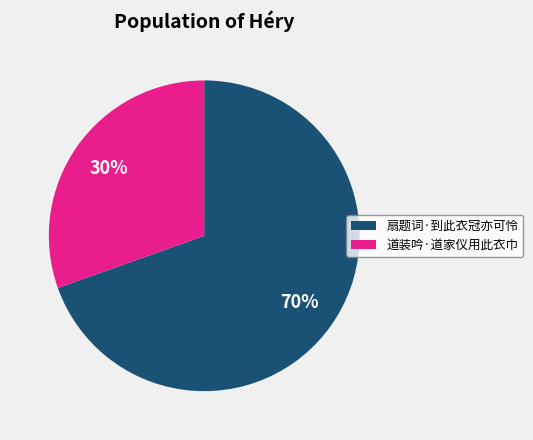

The 道装吟·道家仪用此衣巾 slice represents 20% of the pie. True or false?

False